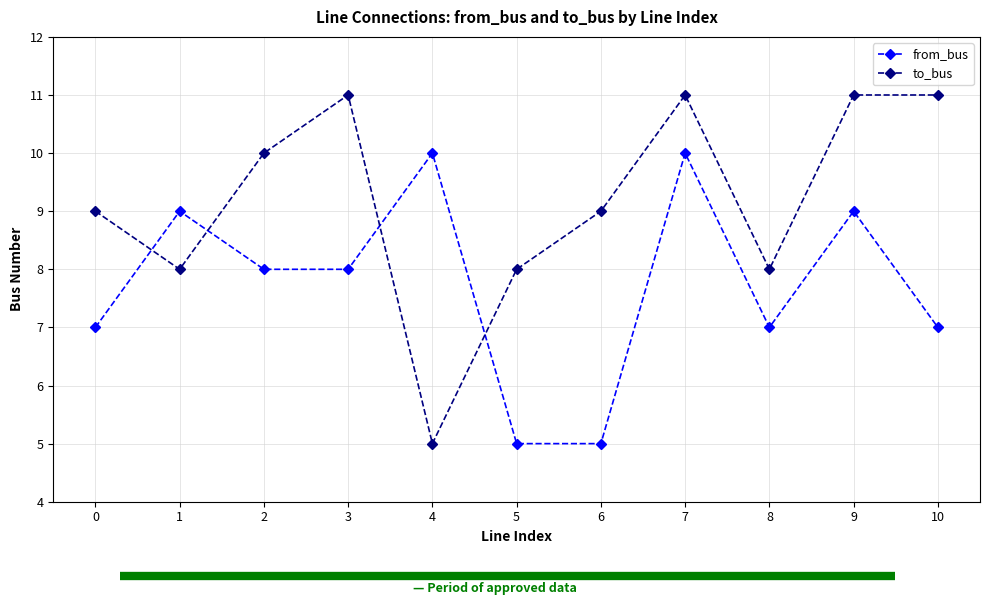

True or false: to_bus has a value of 4 at 5.

False